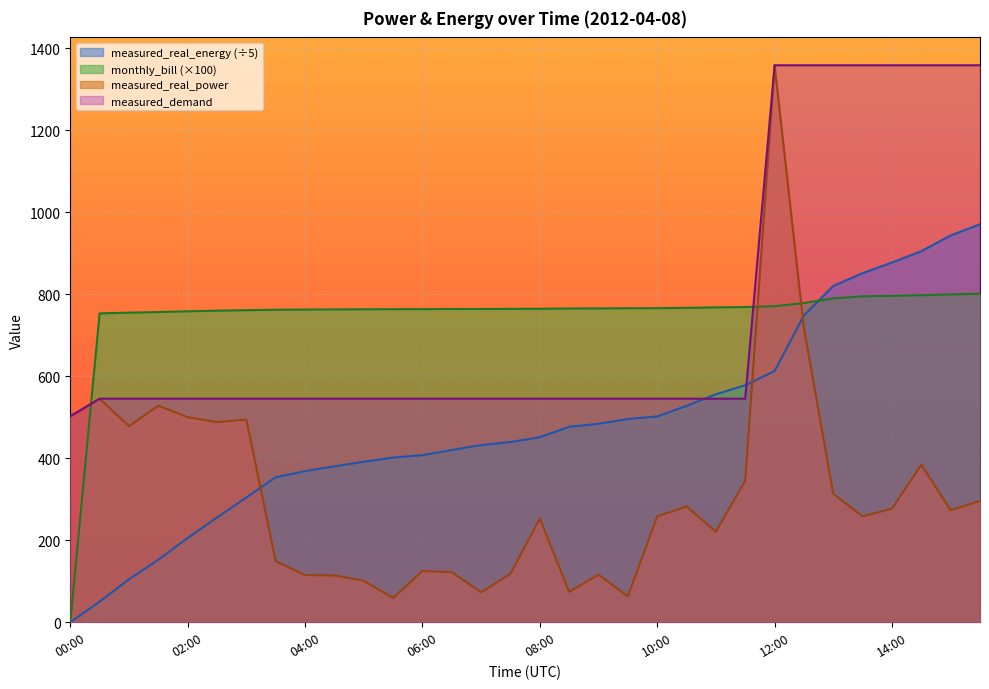

What is the difference between the maximum and minimum values in the measured_real_energy series?

970.3